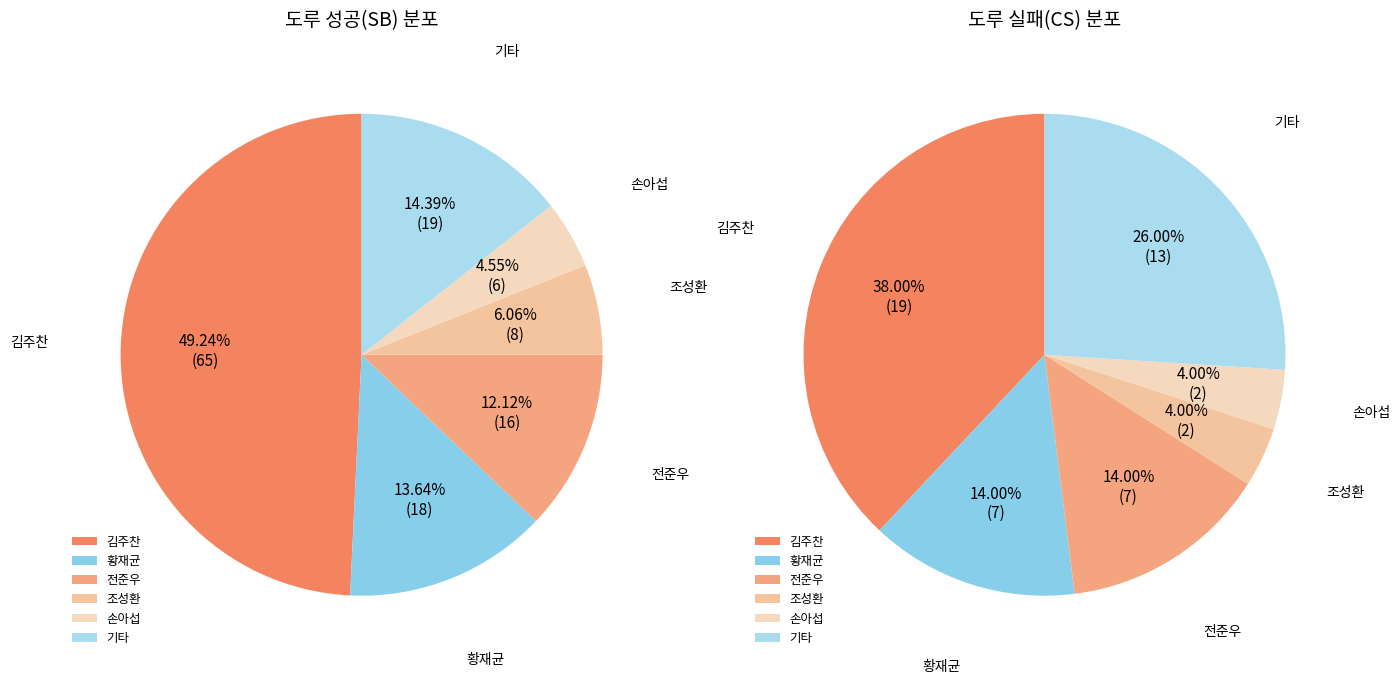

Rank the series by their average value, from lowest to highest.

CS, SB